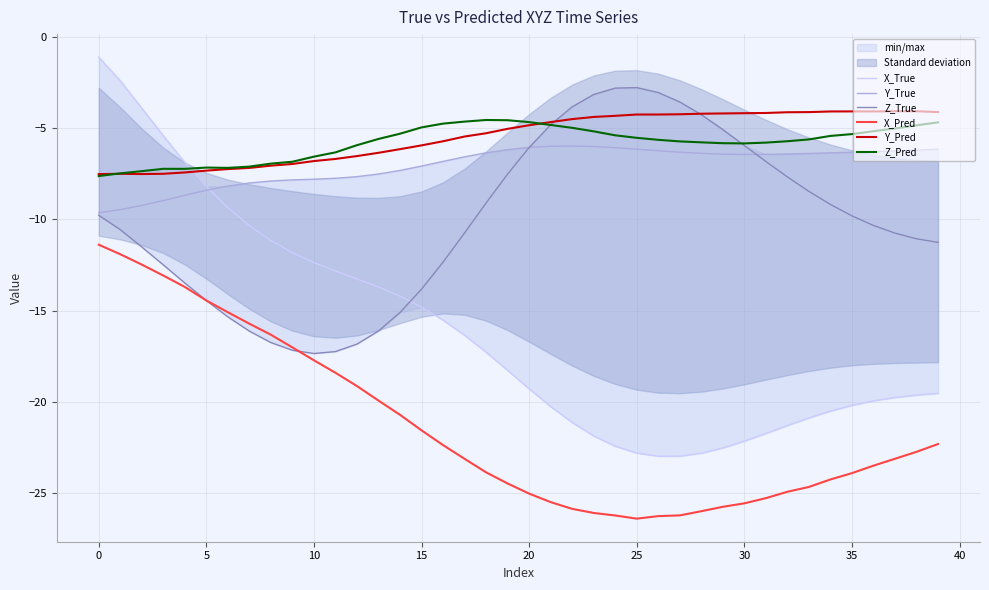

True or false: X_Pred and Y_Pred intersect in this chart.

False